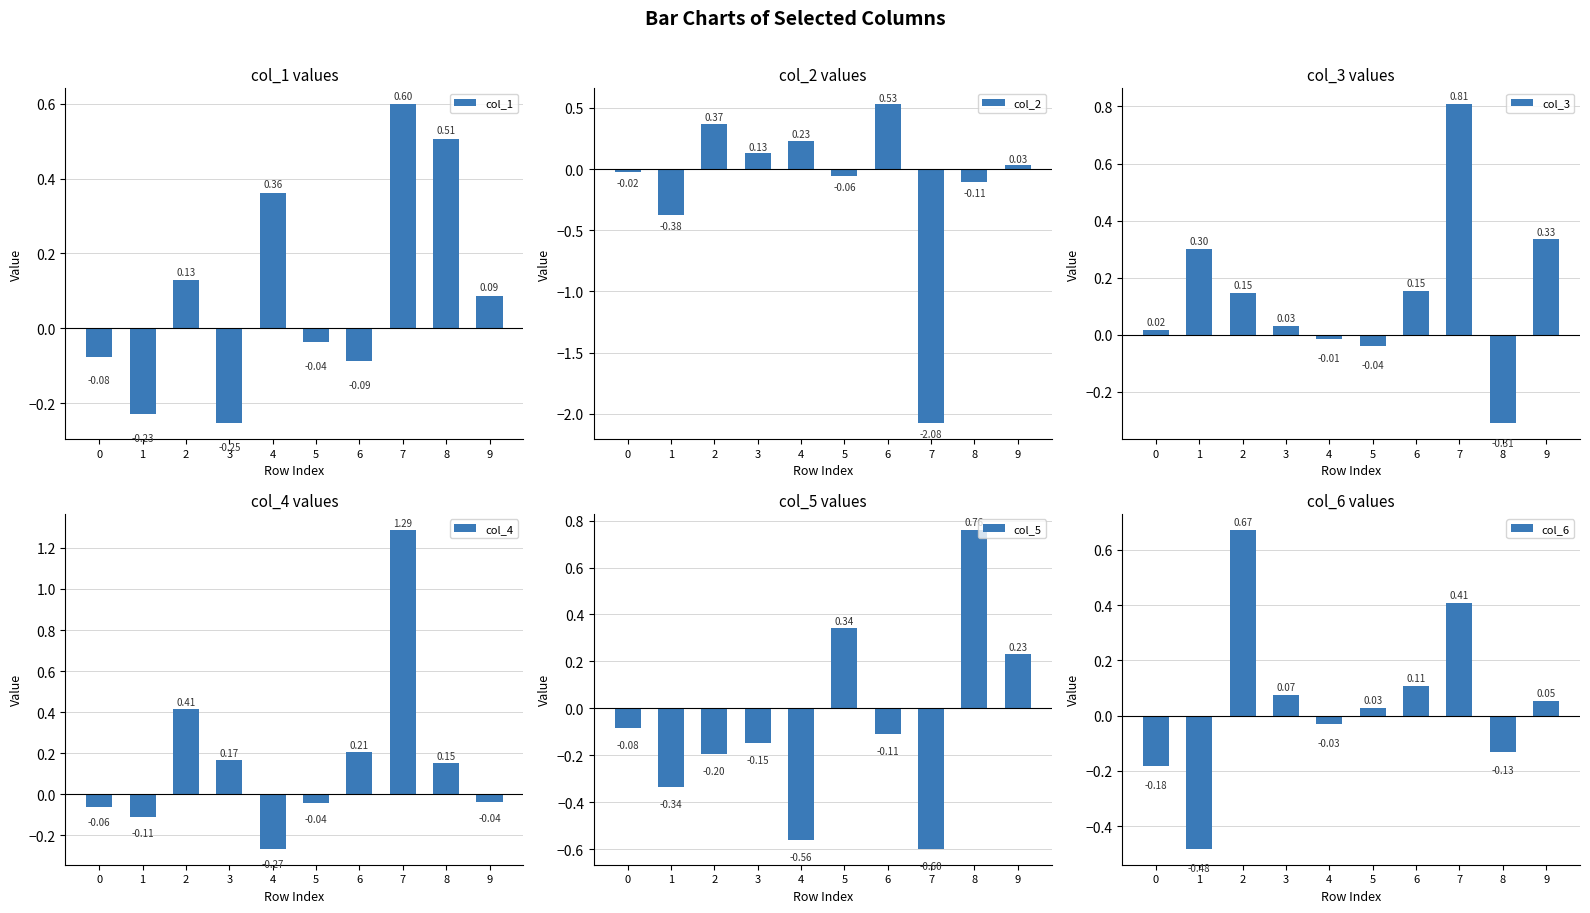

What is the value of the col_1 bar at the 5th from the left?

0.4